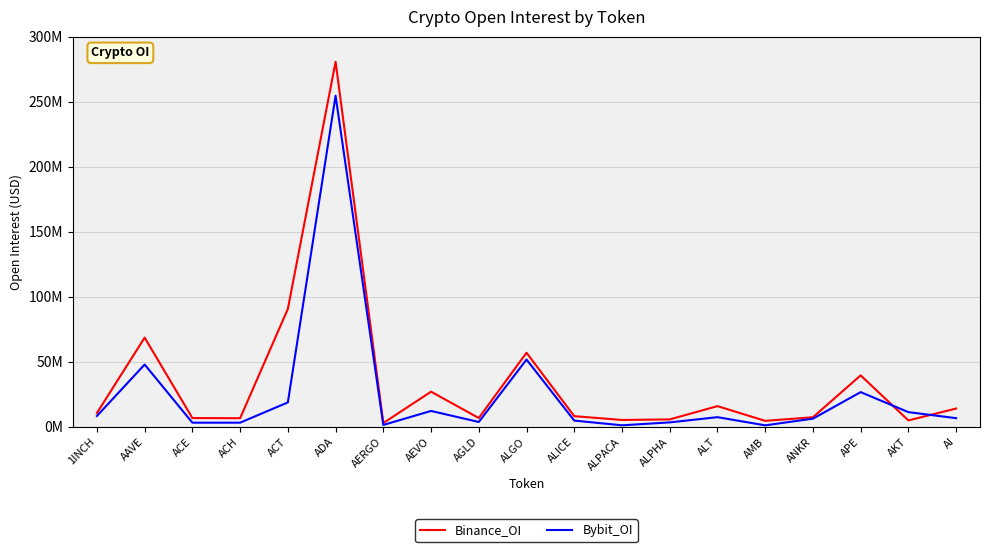

The value of Bybit_OI at AI is 4600803. True or false?

False